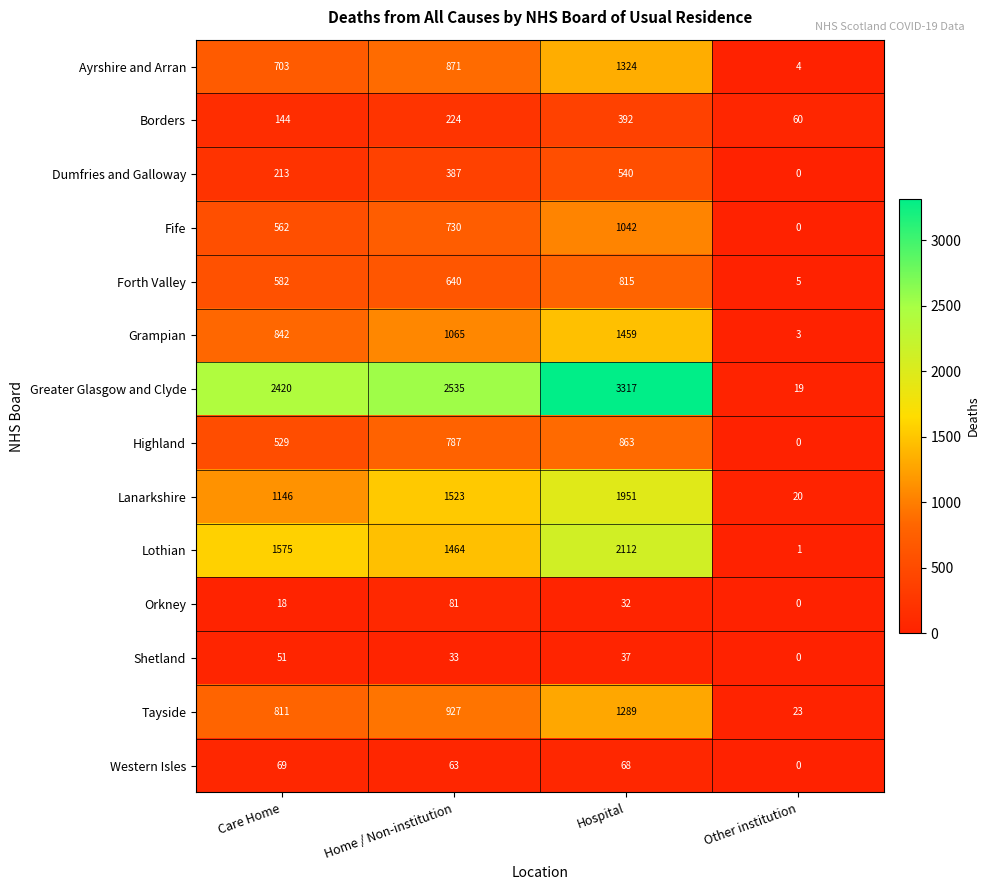

At which category is the sum across all series the highest?

Hospital